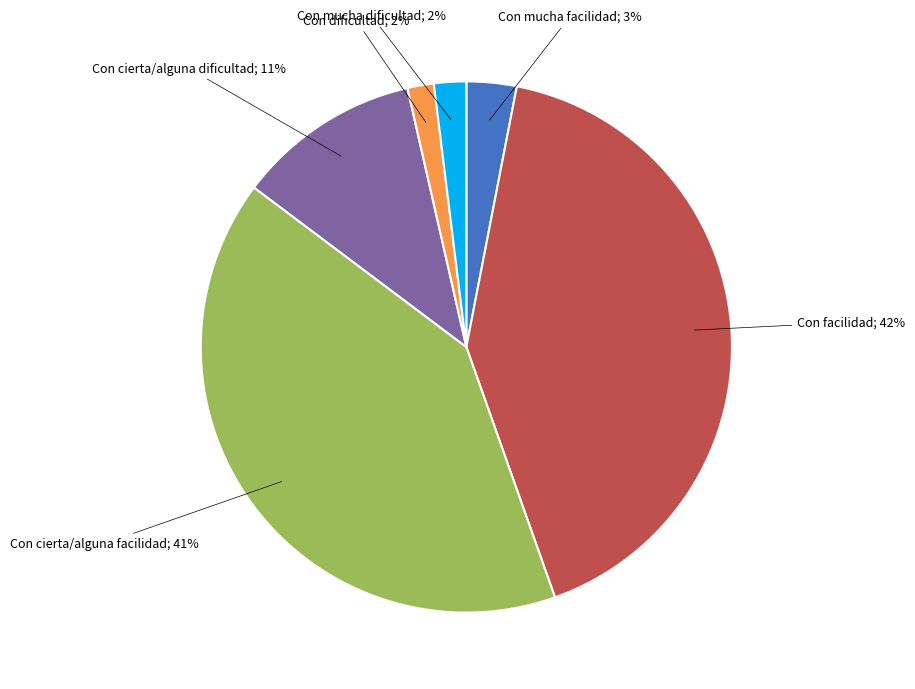

Is there a majority slice in this chart?

No